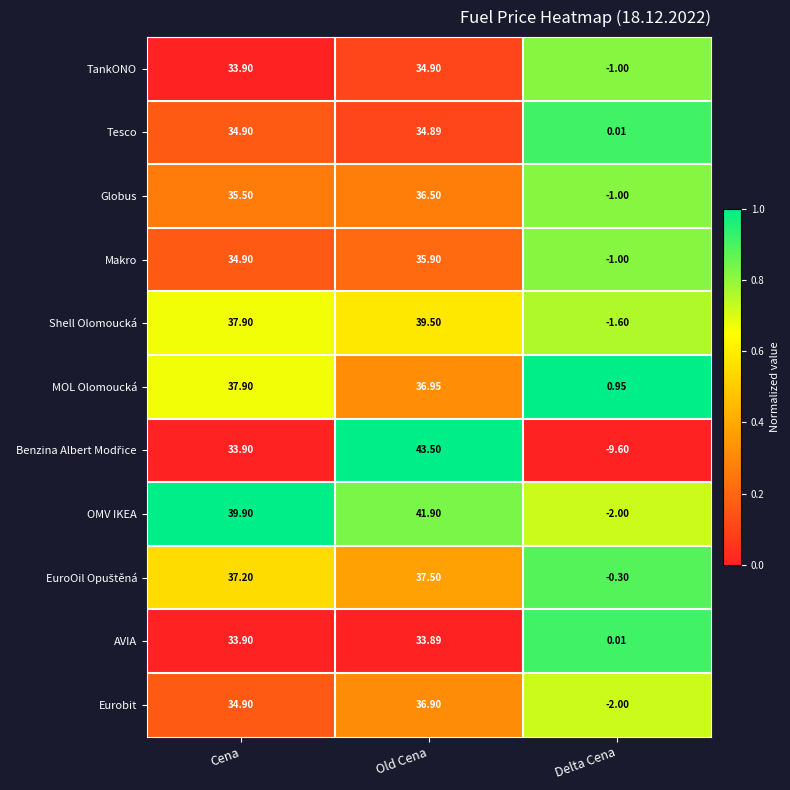

Where does the Makro series first go above 34?

Cena